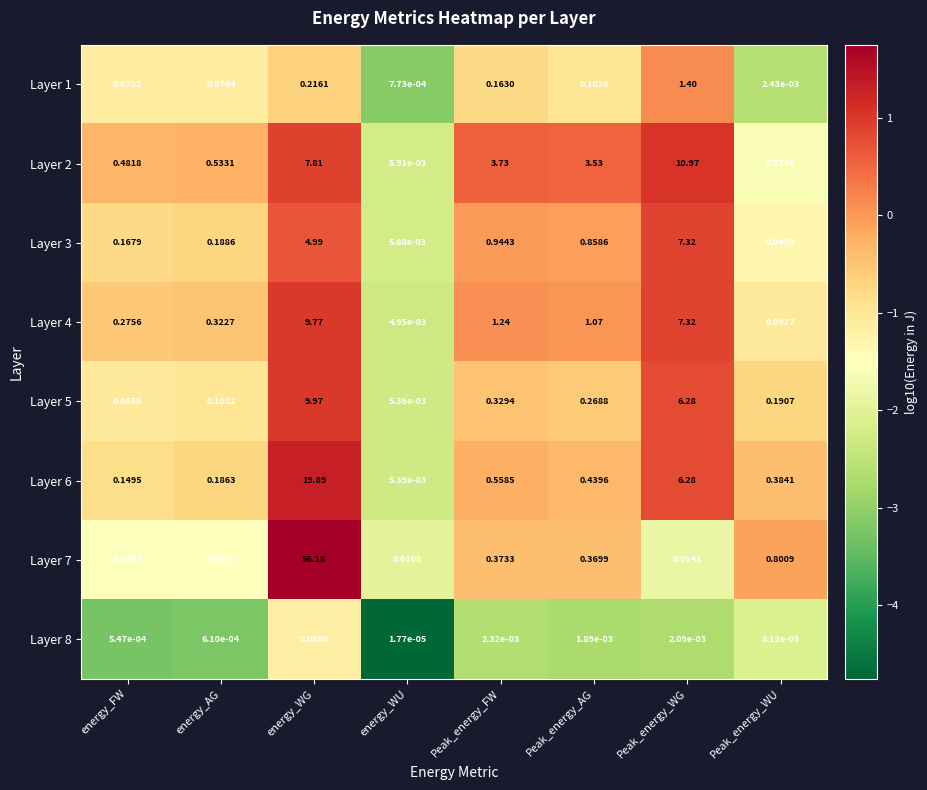

Which label corresponds to the largest value in the chart?

energy_WG